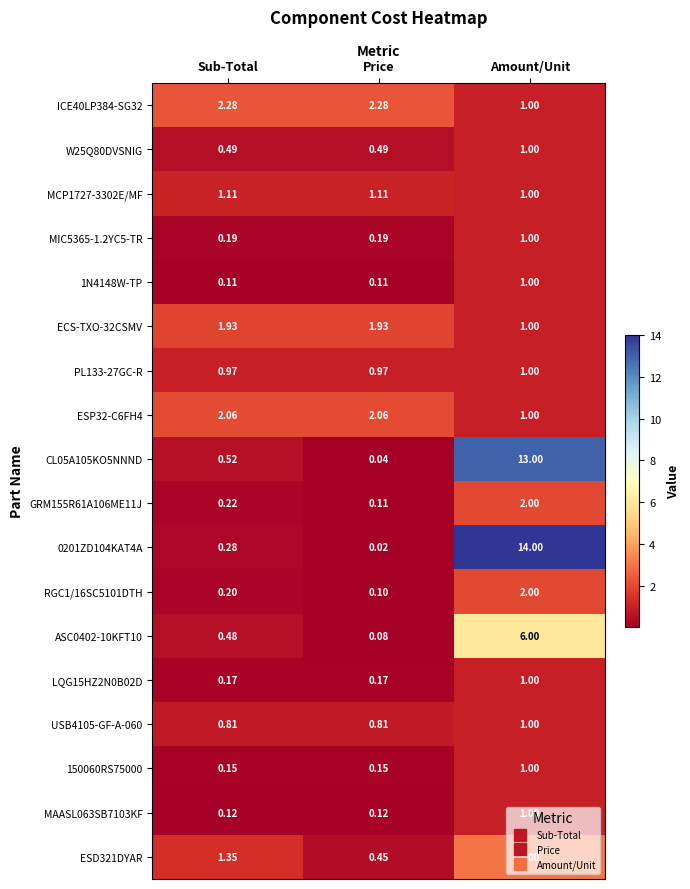

At which label is ECS-TXO-32CSMV closest to 1?

Amount/Unit